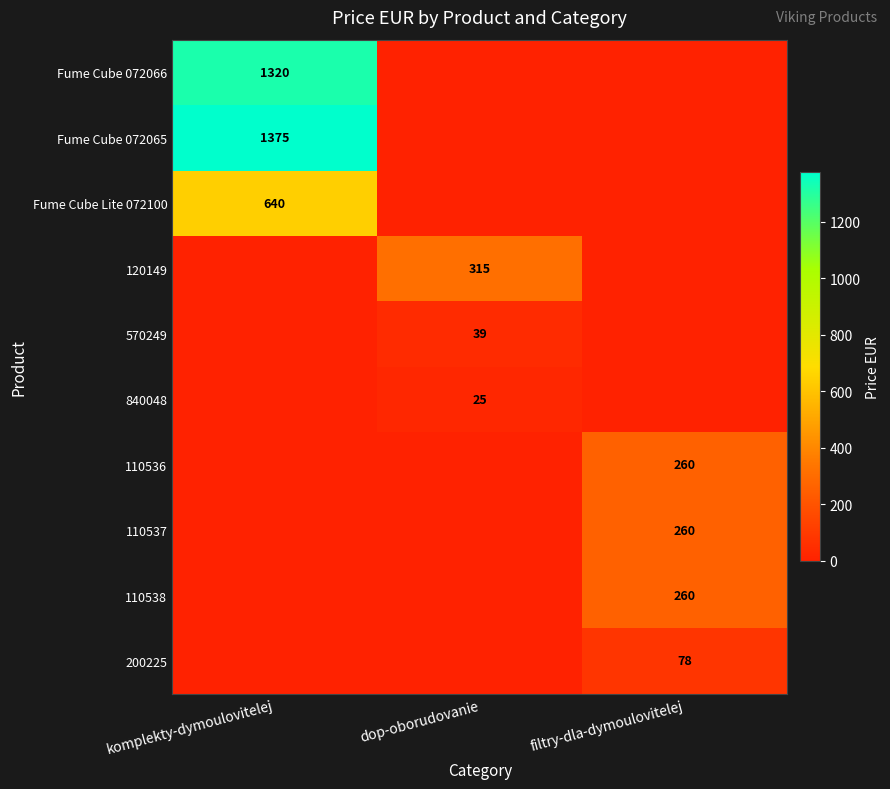

Is the value of Fume Cube 072065 at filtry-dla-dymoulovitelej greater than the value of 110536 at filtry-dla-dymoulovitelej?

No